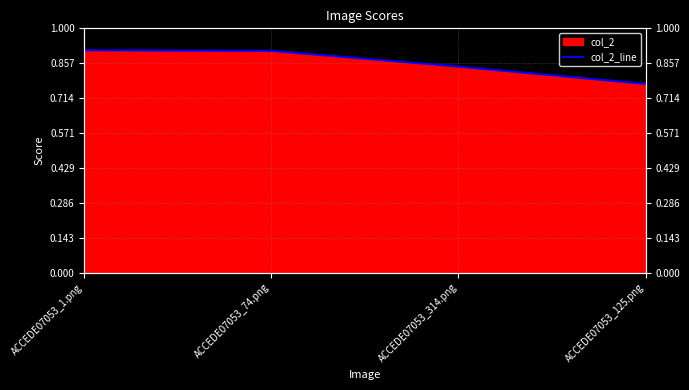

What is the difference between the values at ACCEDE07053_314.png and ACCEDE07053_125.png?

0.1